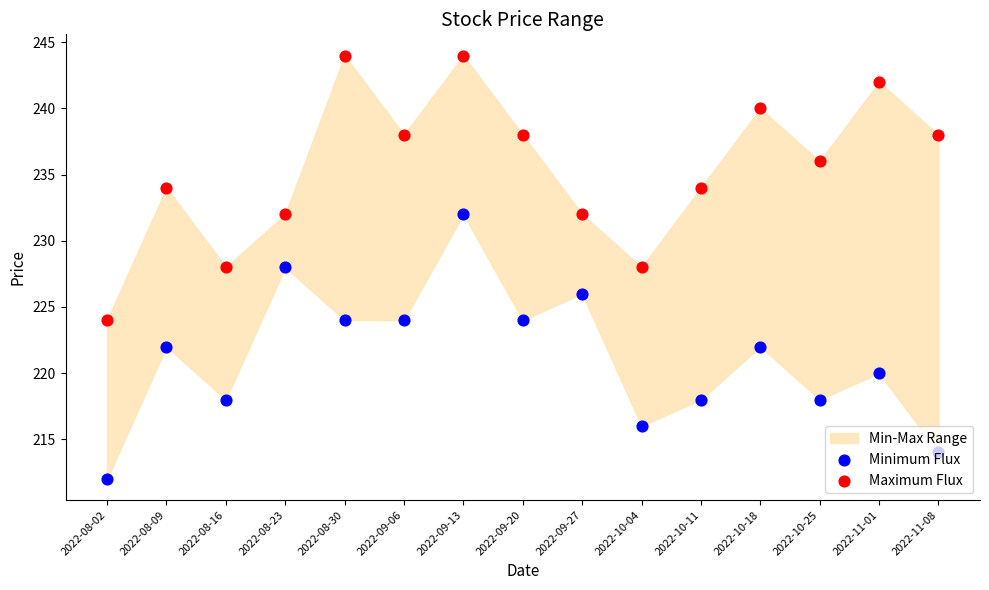

Which series has the widest spread of Y values?

Minimum Flux